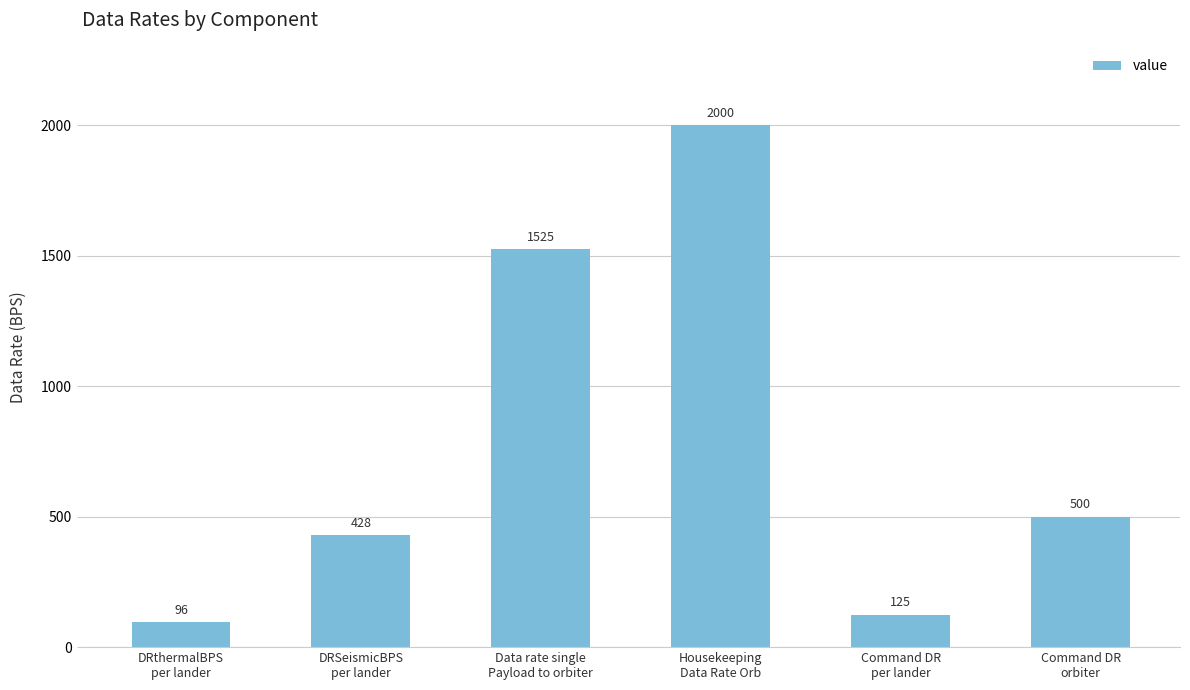

Rank the categories by value from lowest to highest.

DRthermalBPS
per lander, Command DR
per lander, DRSeismicBPS
per lander, Command DR
orbiter, Data rate single
Payload to orbiter, Housekeeping
Data Rate Orb